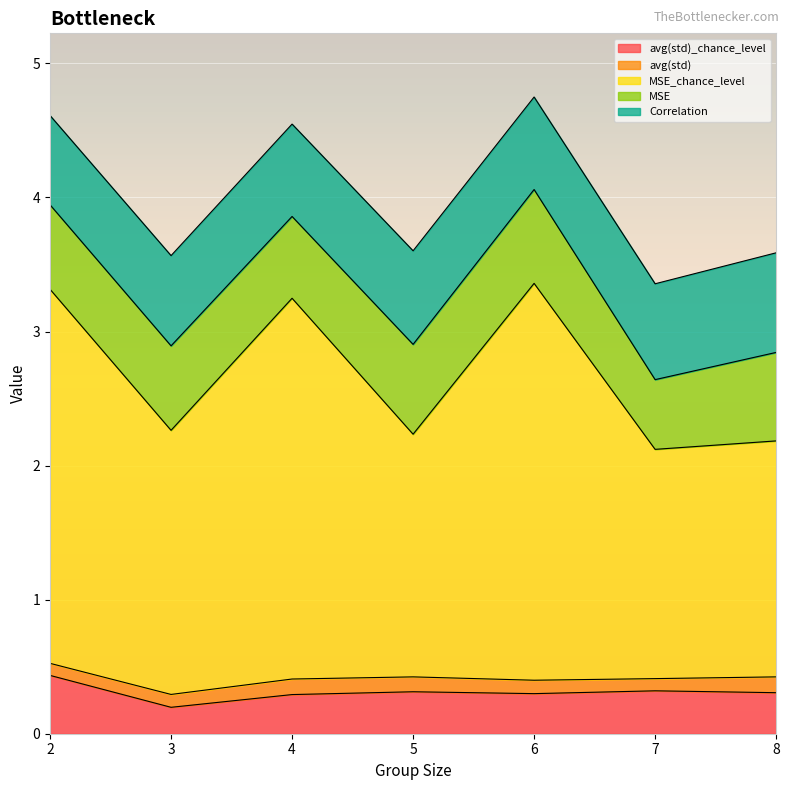

How many distinct data groups are displayed?

5